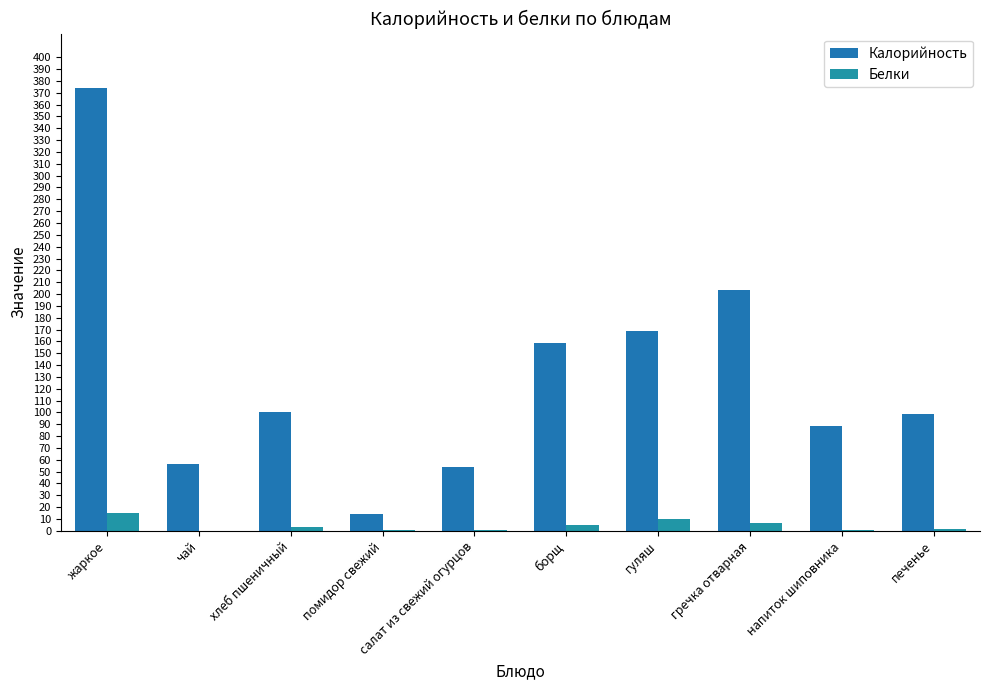

How many categories are shown in the chart?

10